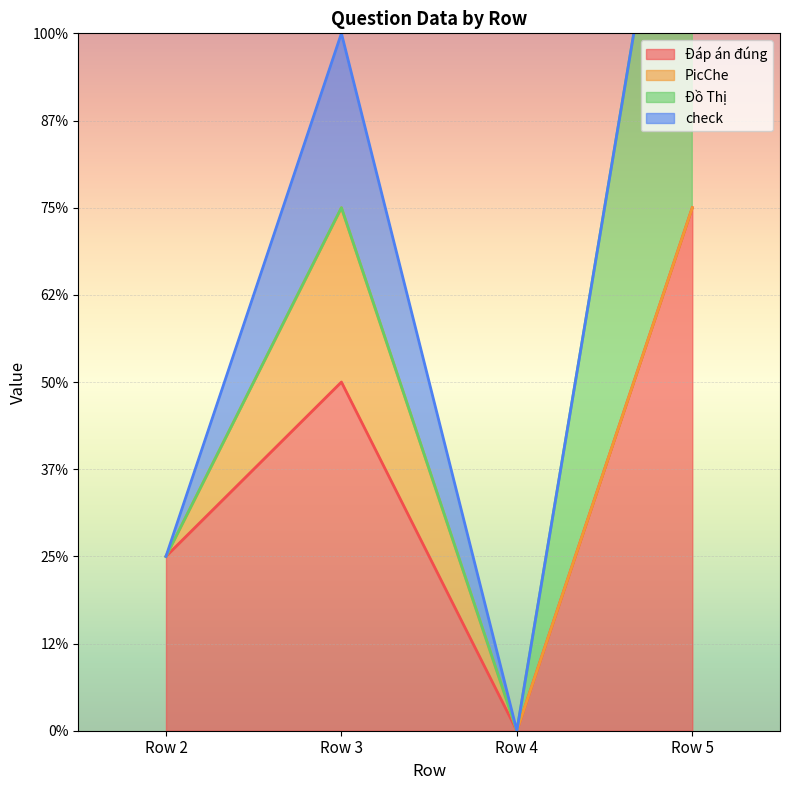

What is the approximate value of check at Row 3?

1